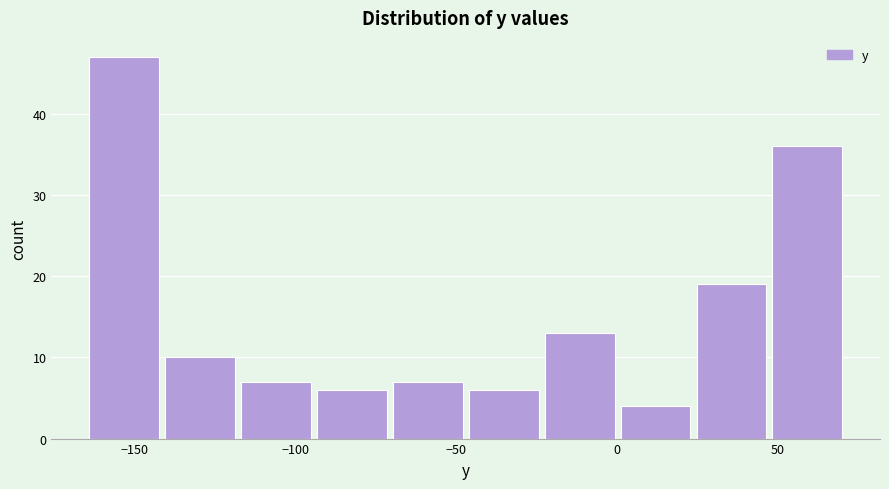

Reading left to right, transcribe this chart: for each bar, give the range it covers on the x-axis and its height. Neither the bar edges nor the heights are printed on the chart, so give them approximately, as read against the axes.

-165 to -140: 47
-140 to -120: 10
-120 to -95: 7
-95 to -70: 6
-70 to -45: 7
-45 to -25: 6
-25 to 0: 13
0 to 25: 4
25 to 45: 19
45 to 70: 36